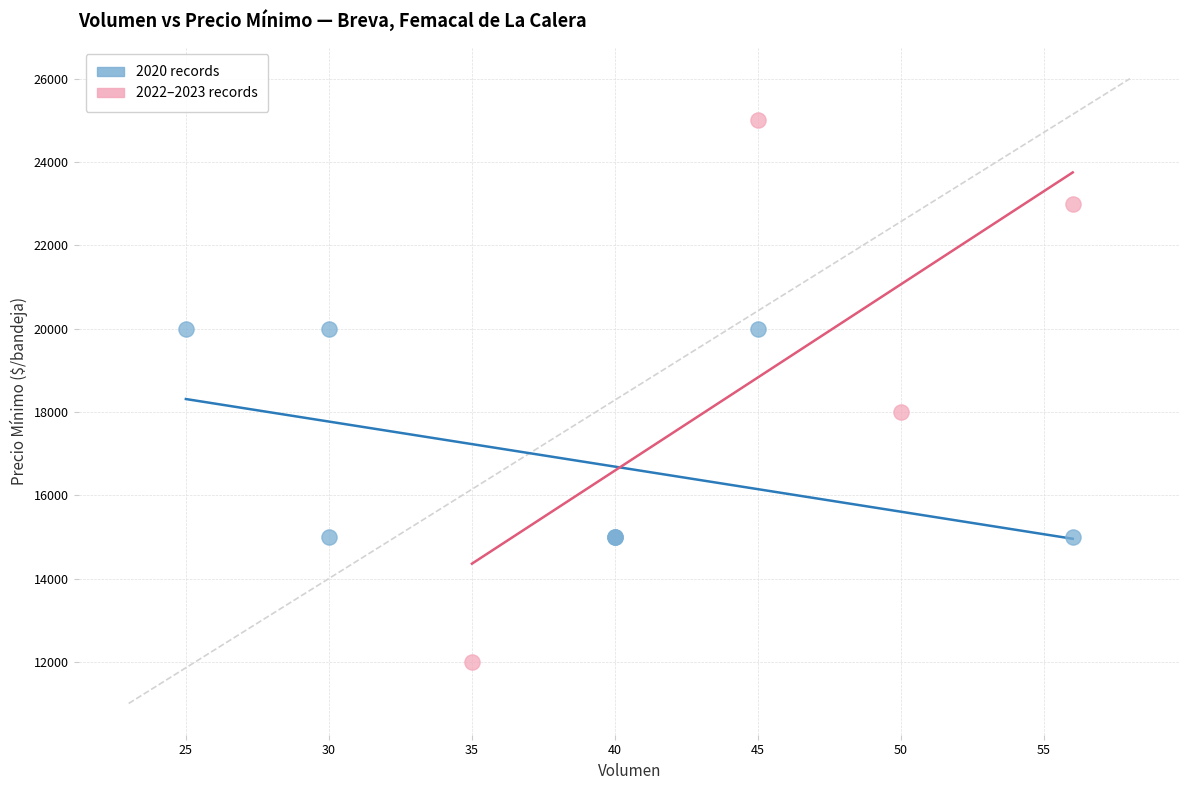

Which series reaches the maximum Y coordinate?

2022–2023 records